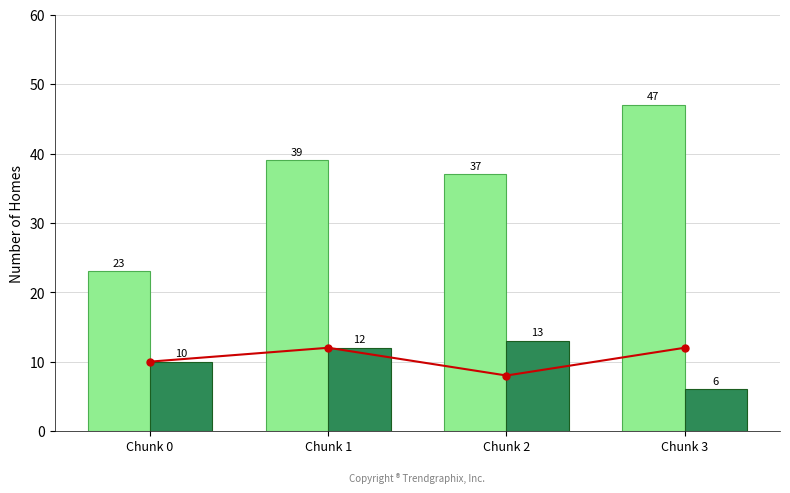

What is the difference between the maximum and second lowest values in the For Sale series?

10